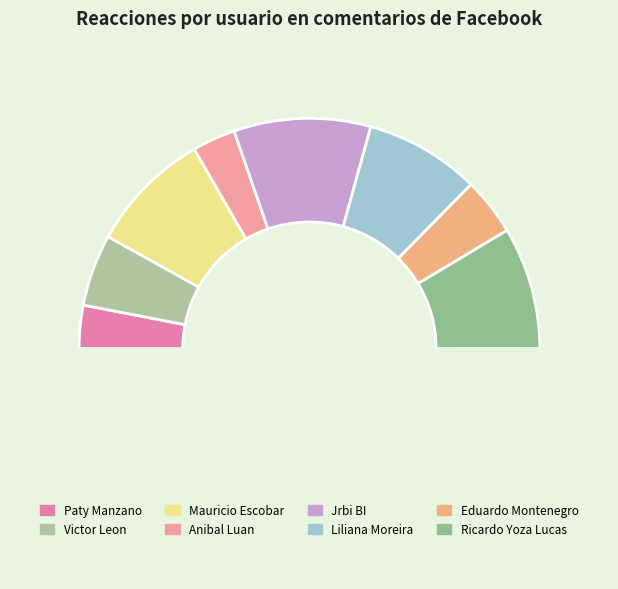

How many slices are in this pie chart?

9